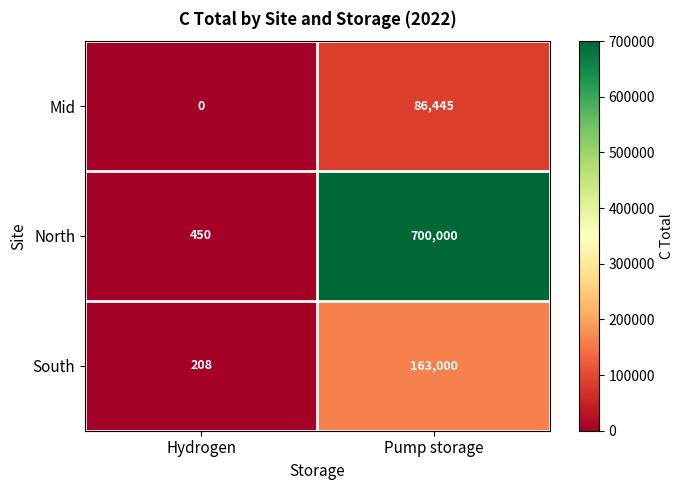

Reading left to right, extract all data points from this chart.

Mid: Hydrogen=0	Pump storage=86445
North: Hydrogen=450	Pump storage=700000
South: Hydrogen=208	Pump storage=163000